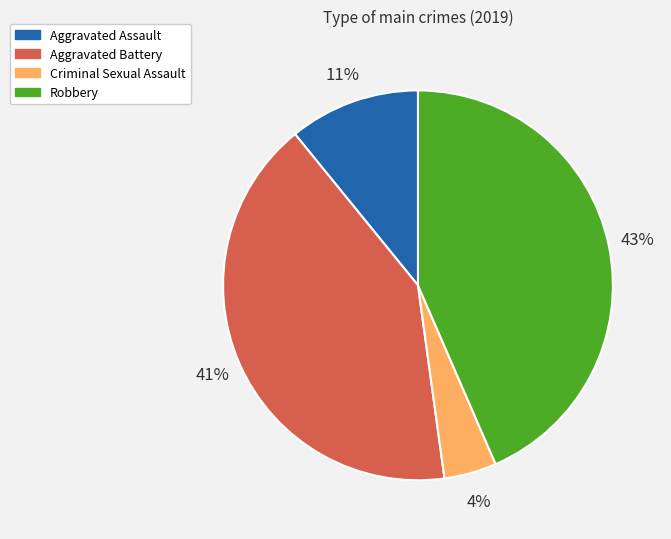

Rank the categories by value from lowest to highest.

Criminal Sexual Assault, Aggravated Assault, Aggravated Battery, Robbery